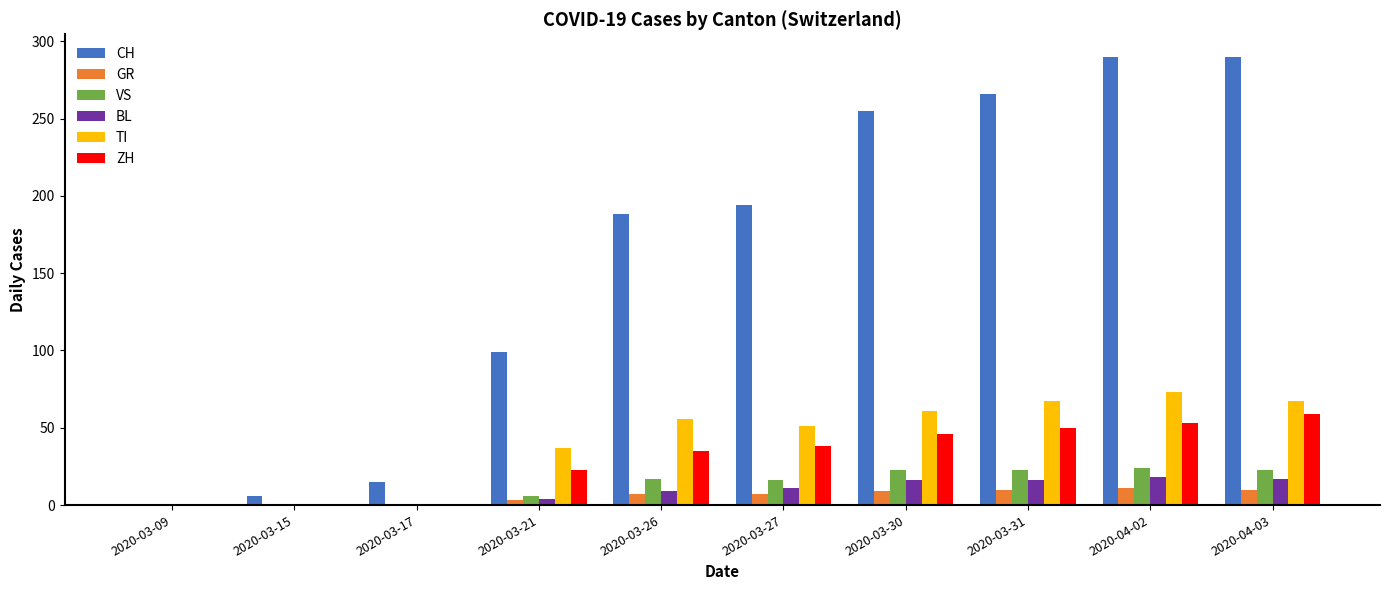

Which series has the largest total across all categories?

CH